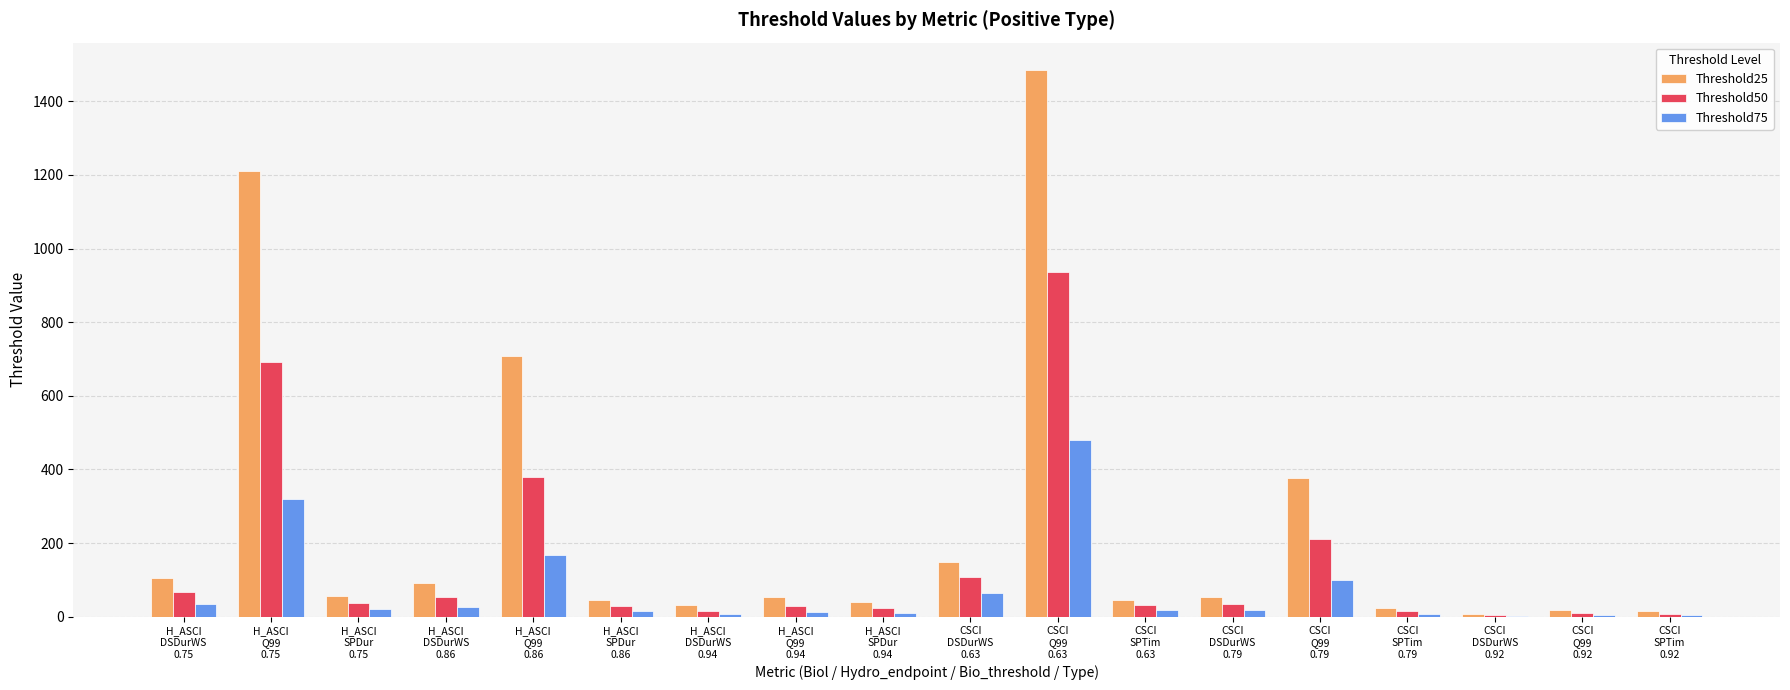

What is the greatest value displayed?

1485.1